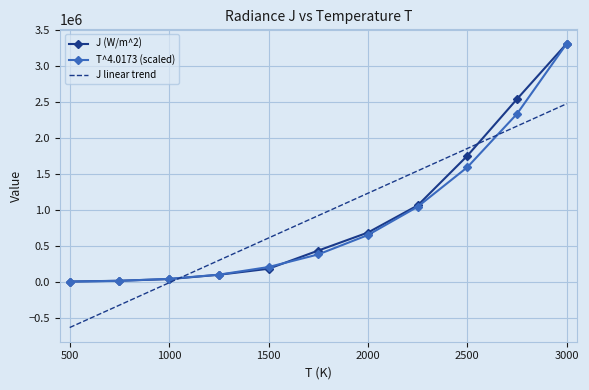

What is the lowest value of the J linear trend series?

-636823.6